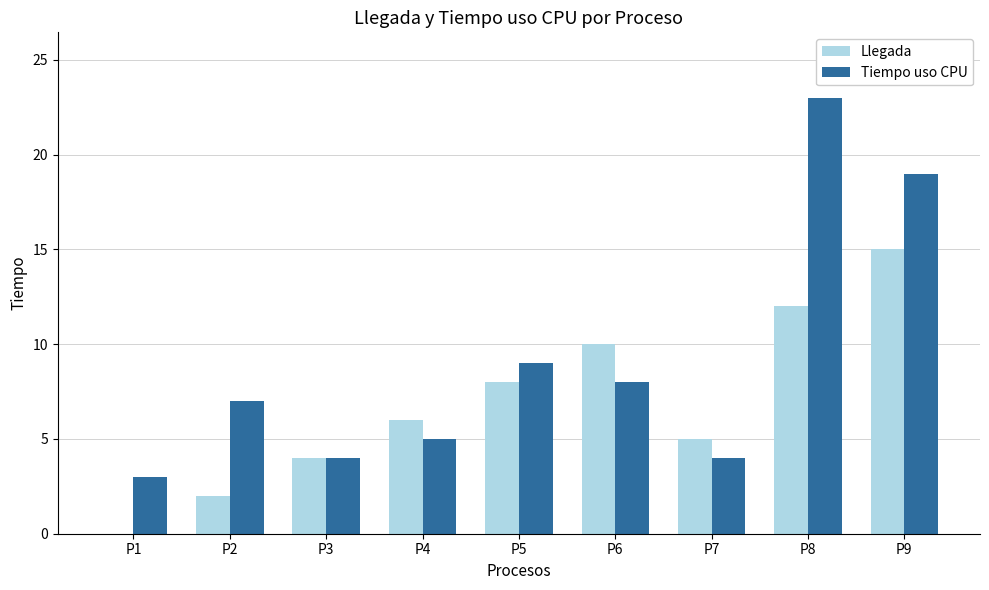

Between P3 and P4, which series saw the biggest shift?

Llegada